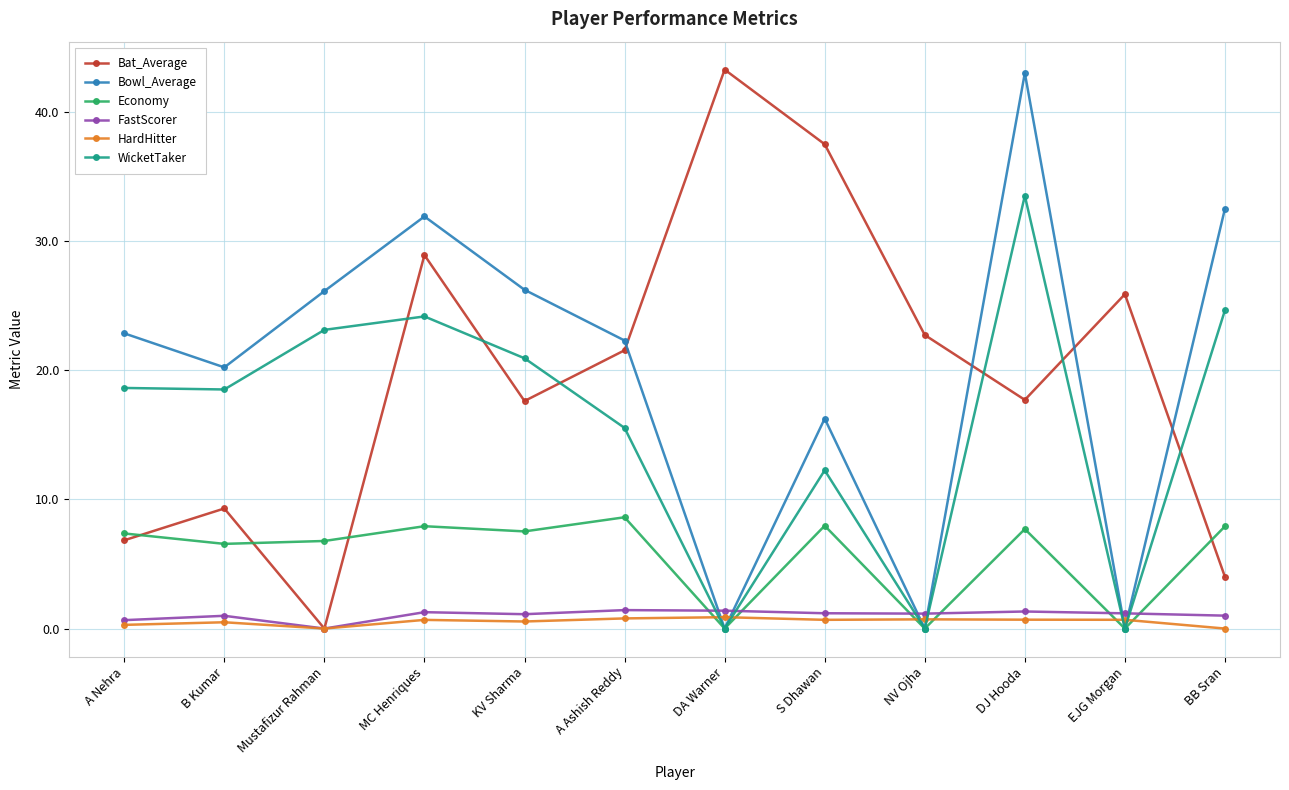

What is the highest value of the Bowl_Average series?

43.0